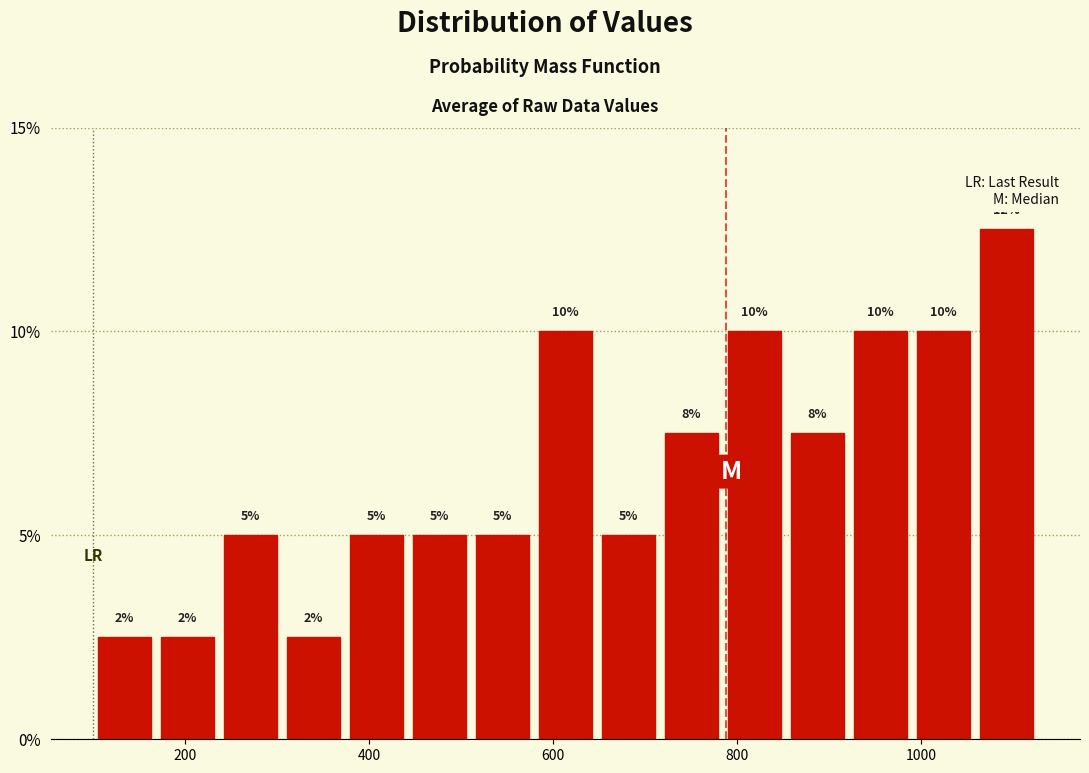

Around what value on the x-axis is the tallest bar? Give the approximate position of its centre, as read against the axis.

1100